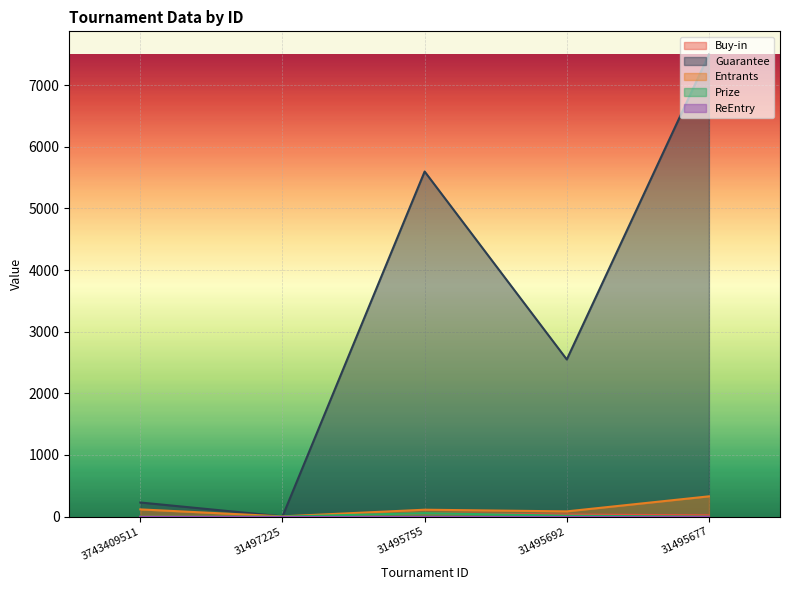

How many times do Prize and Buy-in cross each other?

2